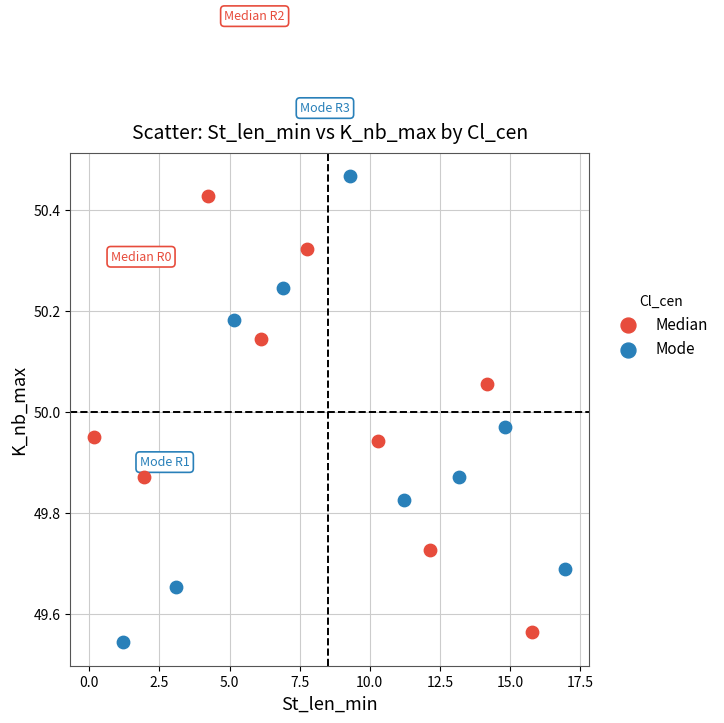

What are all the series names shown in the legend?

Median, Mode